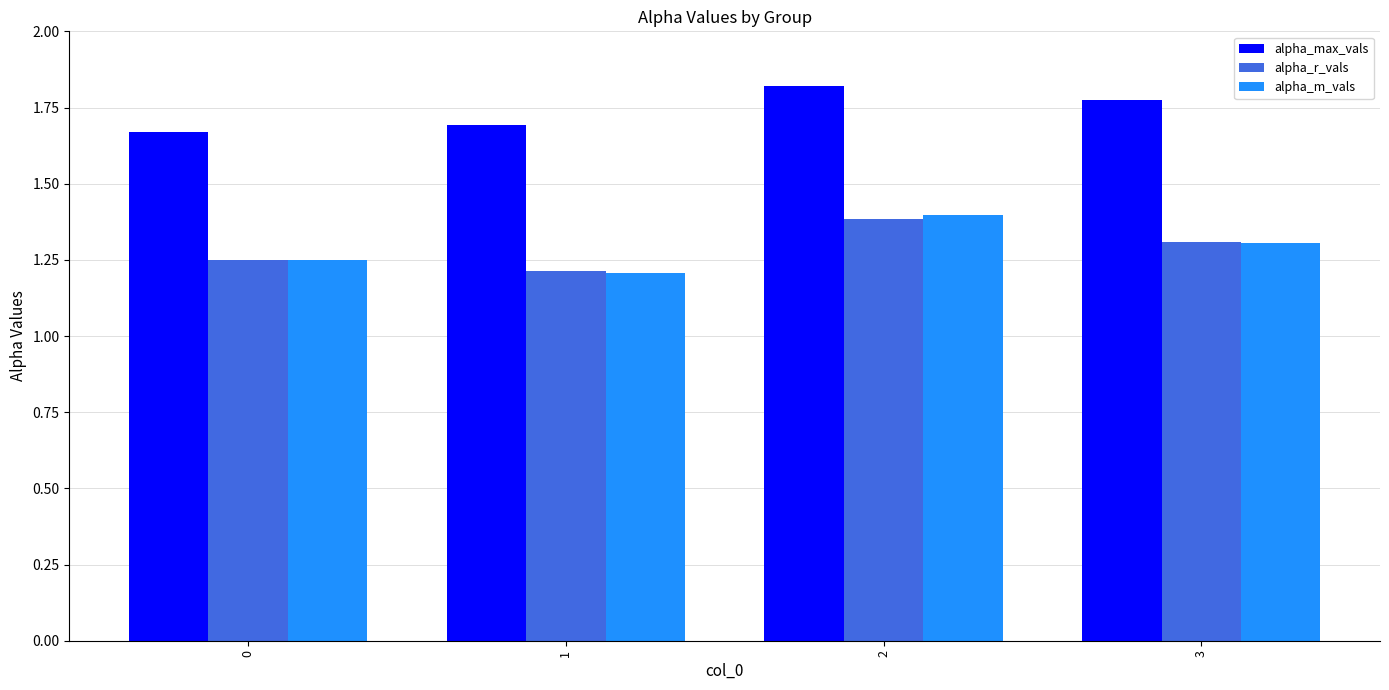

What is the difference between the alpha_max_vals values at 0 and 2?

0.1